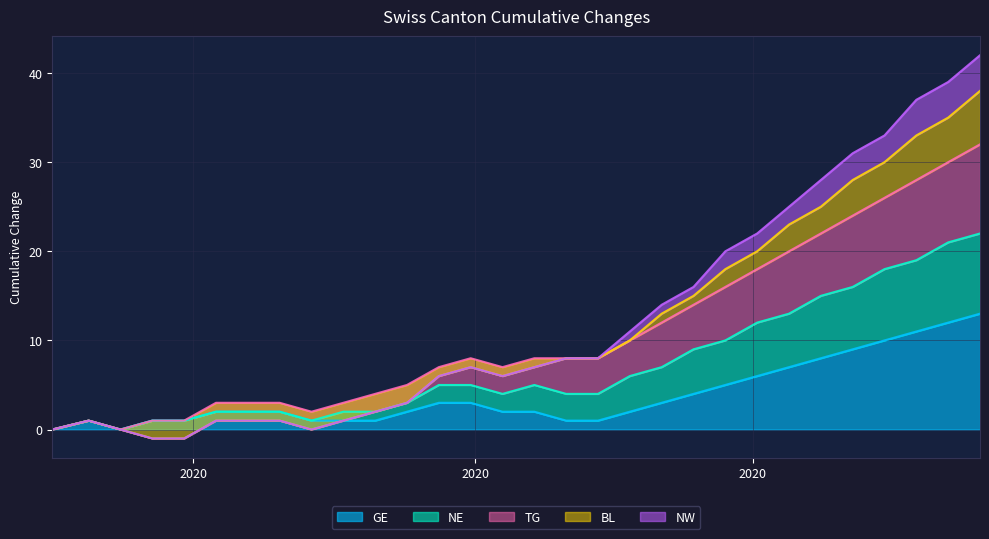

What is the label of the 1st point from the left?

2020-05-31